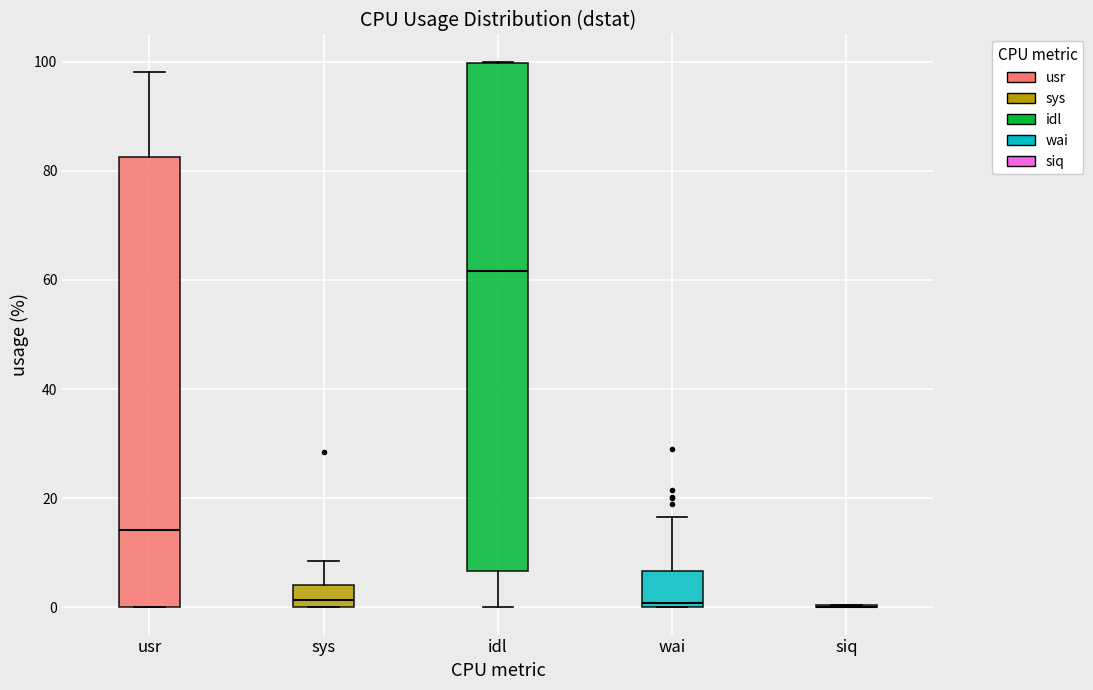

Reading left to right, transcribe this box plot: for each box, give where its median line is, the range the box spans, and where its two whiskers end, as read against the y-axis. The values are not printed on the chart, so give them approximately, as read against the axis.

usr: median 14, box 0 to 82, whiskers 0 to 98
sys: median 2, box 0 to 4, whiskers 0 to 8
idl: median 62, box 6 to 100, whiskers 0 to 100
wai: median 0 (just above the box's lower edge), box 0 to 6, whiskers 0 to 16
siq: box collapsed to a line at 0, whiskers 0 to 0